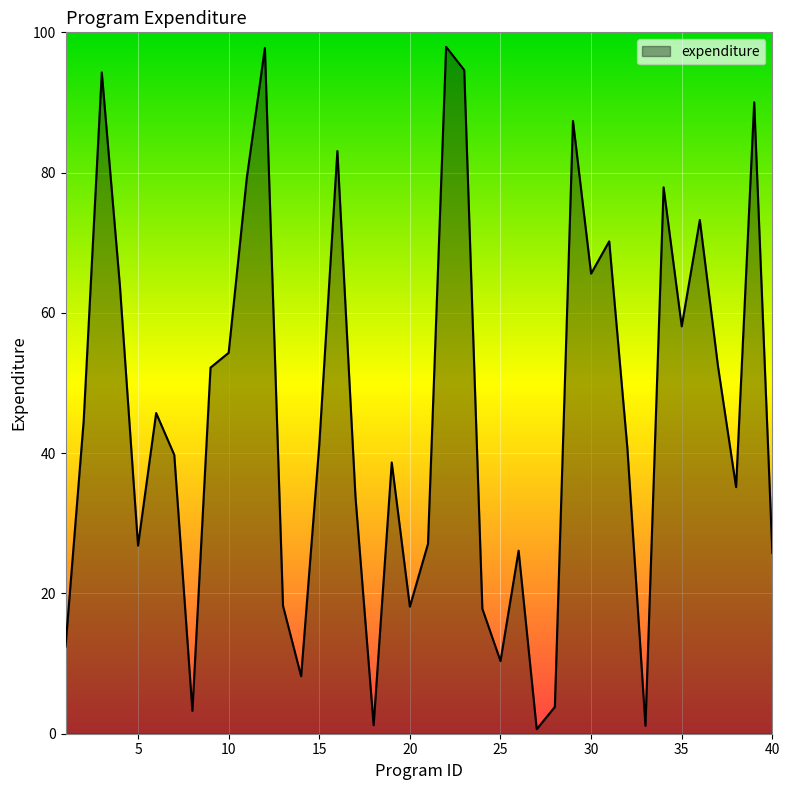

What is the greatest value displayed?

97.9